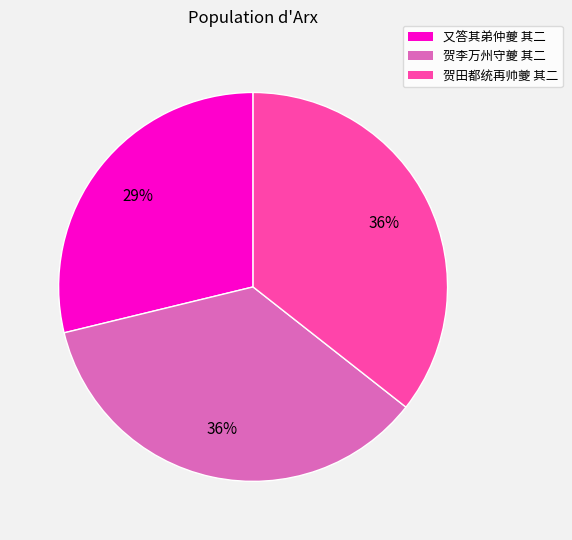

Which slice is the smallest?

又答其弟仲夔 其二